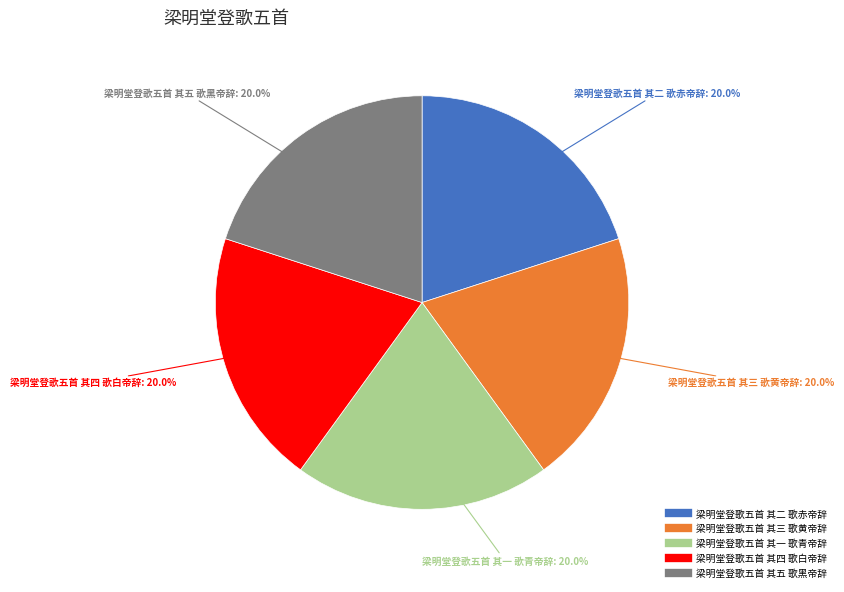

Is 梁明堂登歌五首 其一 歌青帝辞 the majority of the pie?

No